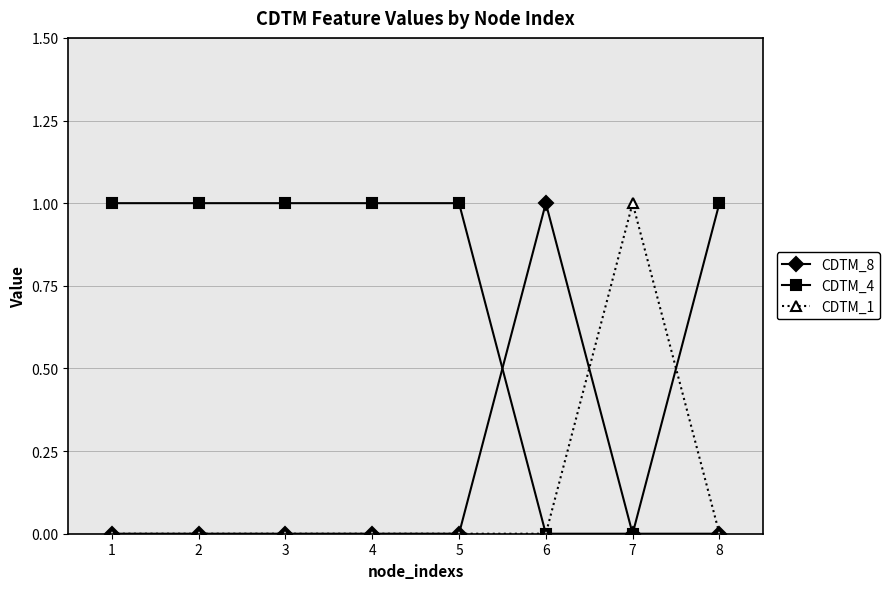

Which series has the largest total across all categories?

CDTM_4